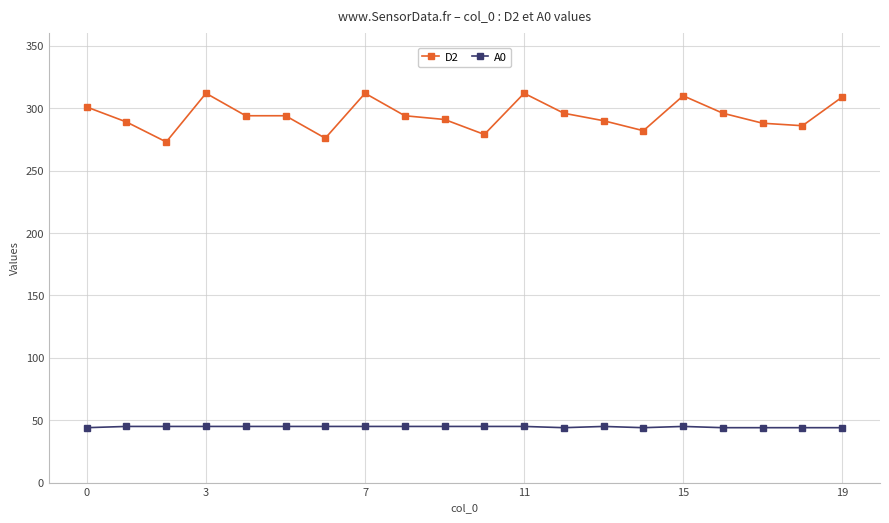

What is the minimum value shown in the chart?

44